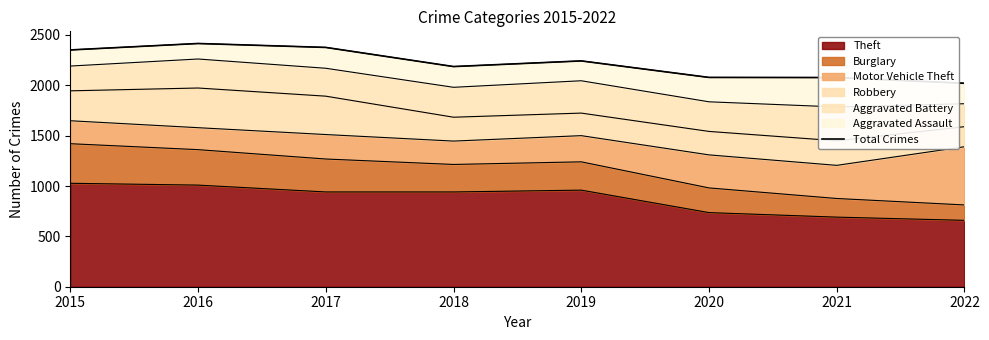

Reading right to left, list all the values displayed in this chart.

2020	2077	2078	2242	2186	2376	2415	2351